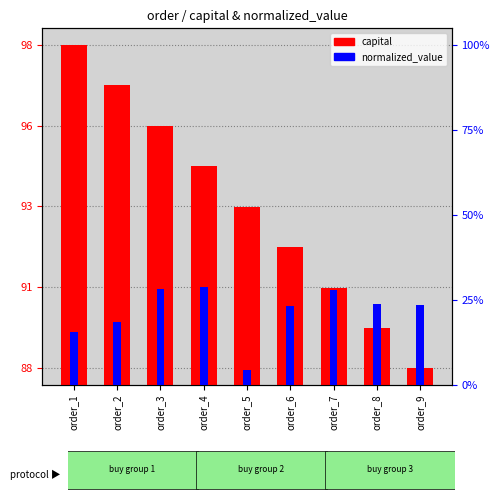

Reading left to right, what are all the values shown in this chart?

capital: order_1=98750093.0	order_2=97499986.0	order_3=96249924.0	order_4=95000272.0	order_5=93750760.0	order_6=92501031.0	order_7=91251661.0	order_8=90005275.0	order_9=88773399.0
normalized_value: order_1=15.6	order_2=18.5	order_3=28.3	order_4=28.8	order_5=4.3	order_6=23.2	order_7=28.0	order_8=23.7	order_9=23.5